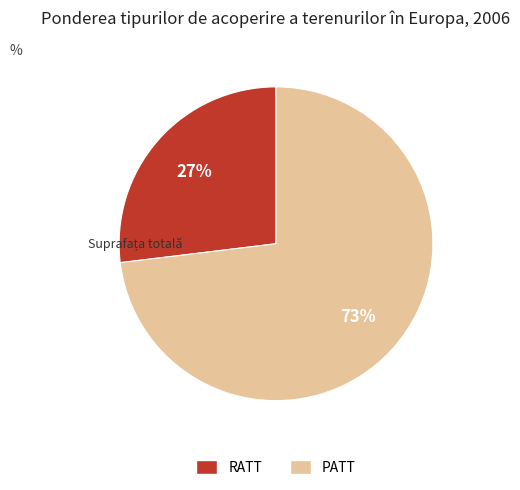

To the nearest percent, what is the difference between the PATT and RATT slice percentages?

46%